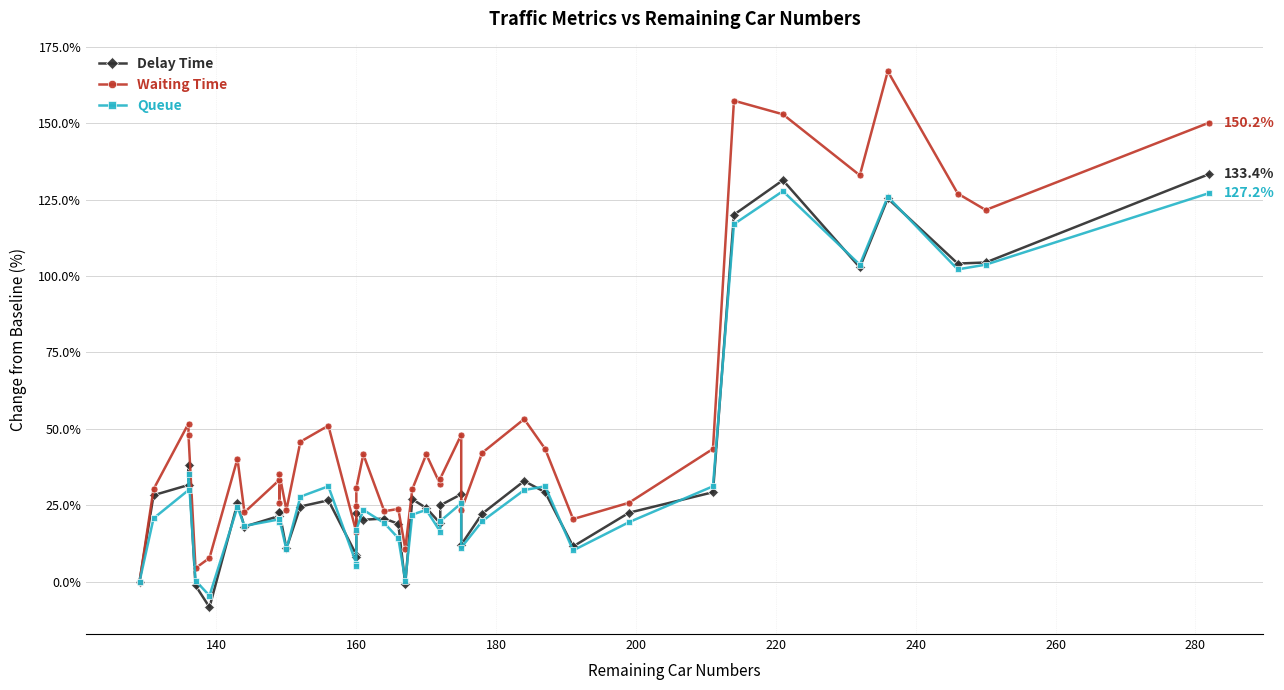

How many distinct data groups are displayed?

3